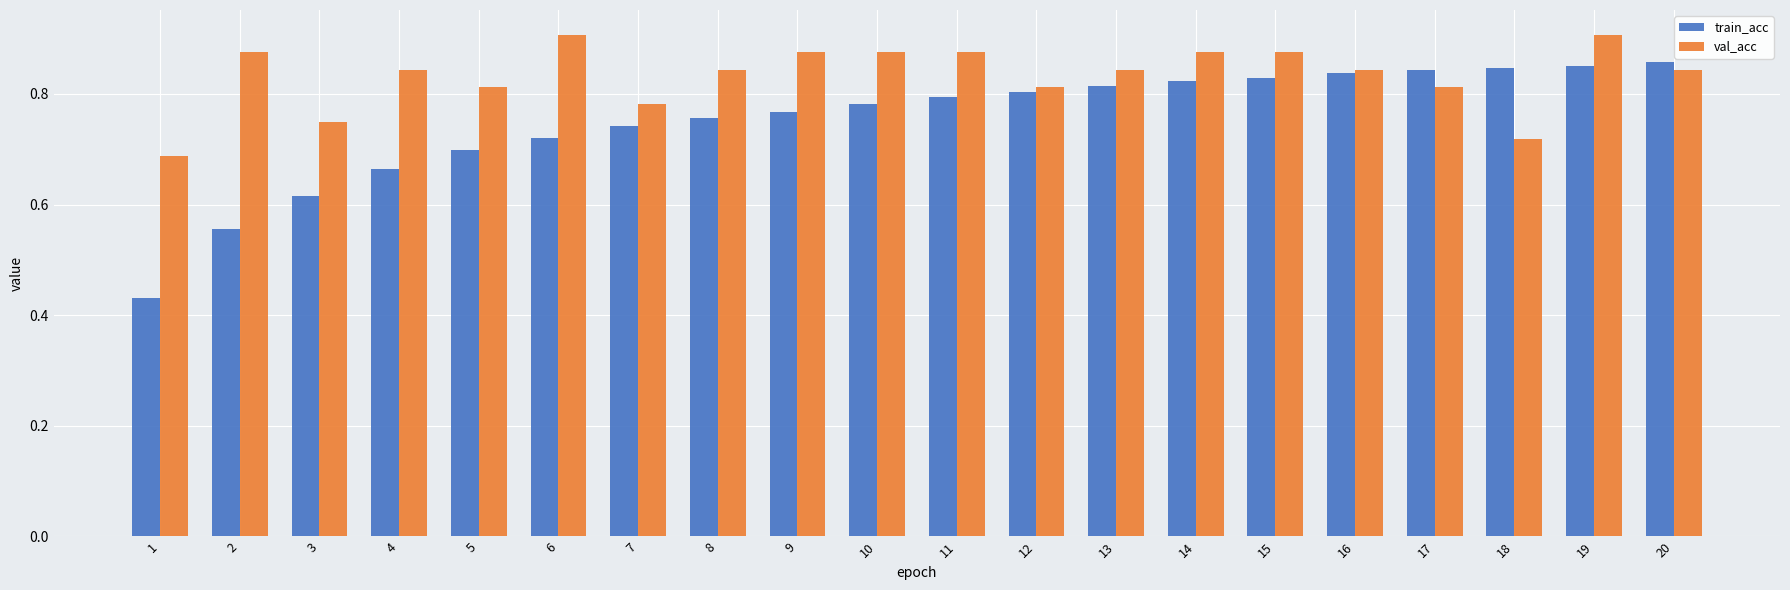

List the series in order of their peak value, highest first.

val_acc, train_acc